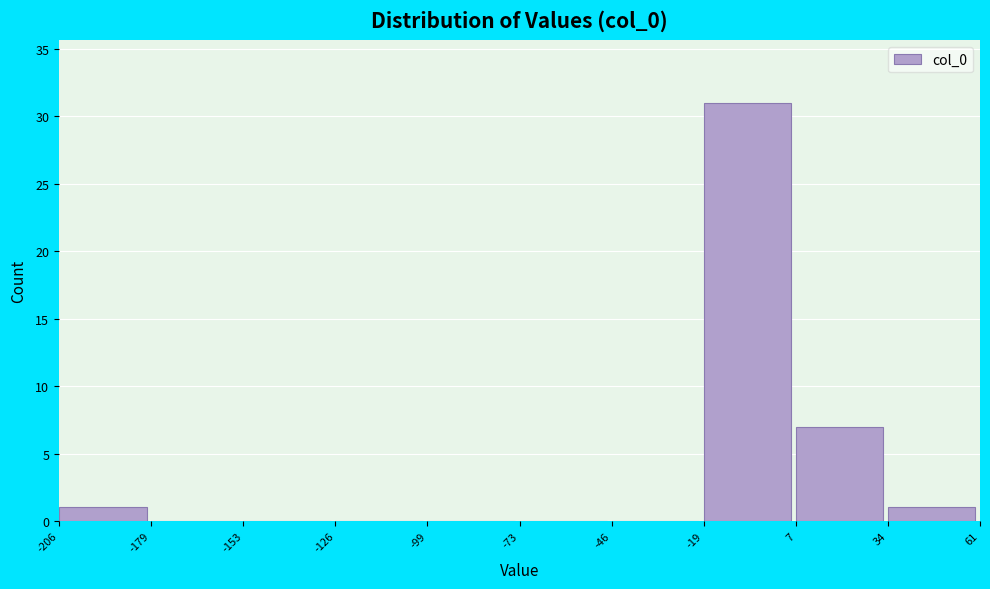

Reading left to right, transcribe this chart: for each bar, give the range it covers on the x-axis and its height. The values are not printed on the chart, so give them approximately, as read against the axis.

-206 to -179: 1
-179 to -153: 0
-153 to -126: 0
-126 to -99: 0
-99 to -73: 0
-73 to -46: 0
-46 to -19: 0
-19 to 7: 31
7 to 34: 7
34 to 61: 1